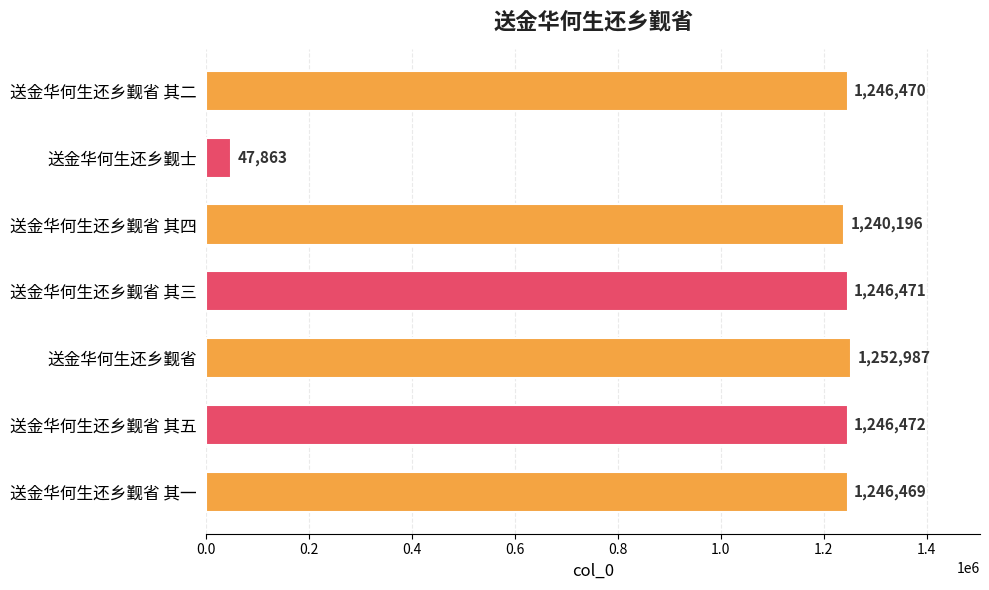

Read the value at 送金华何生还乡觐省 其三.

1246471